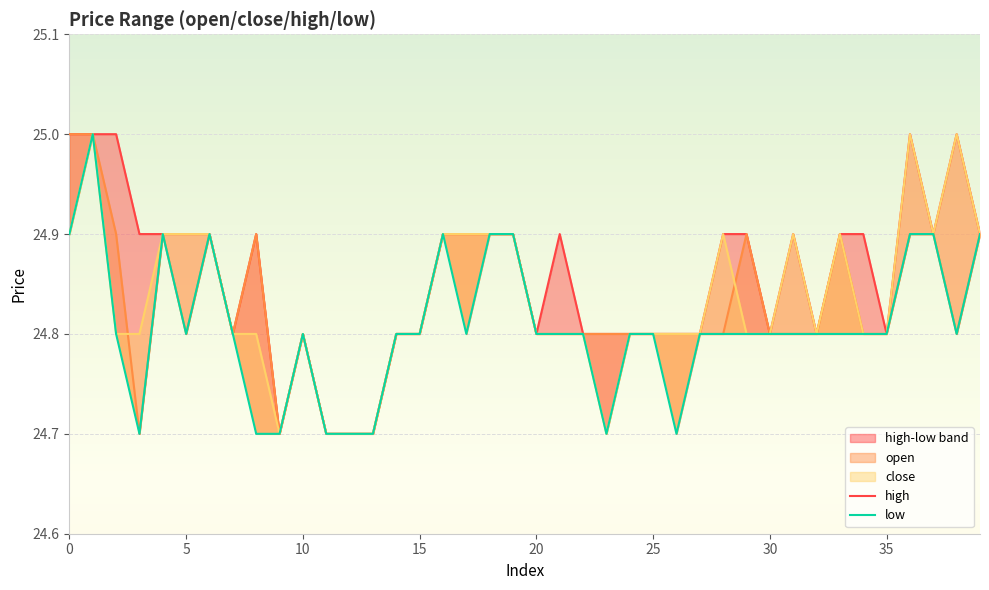

The high series shows 24.8 at 27. True or false?

True